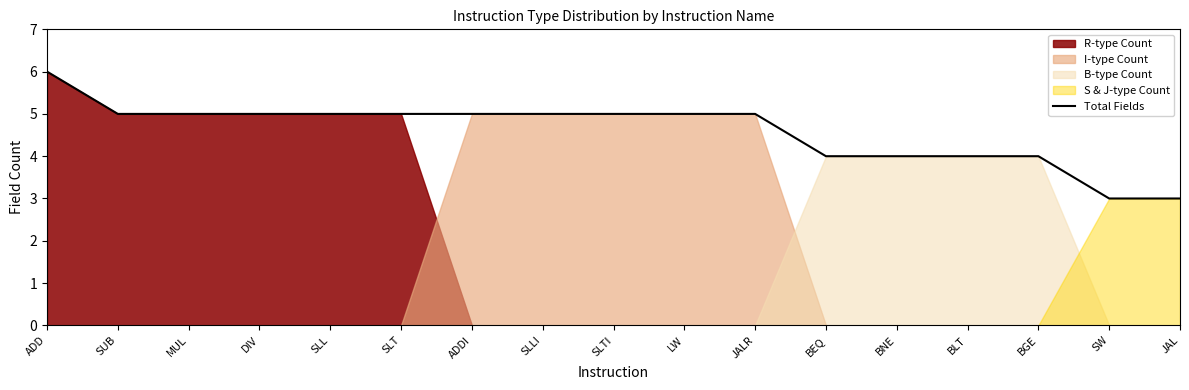

Which category has the highest value across all series?

ADD